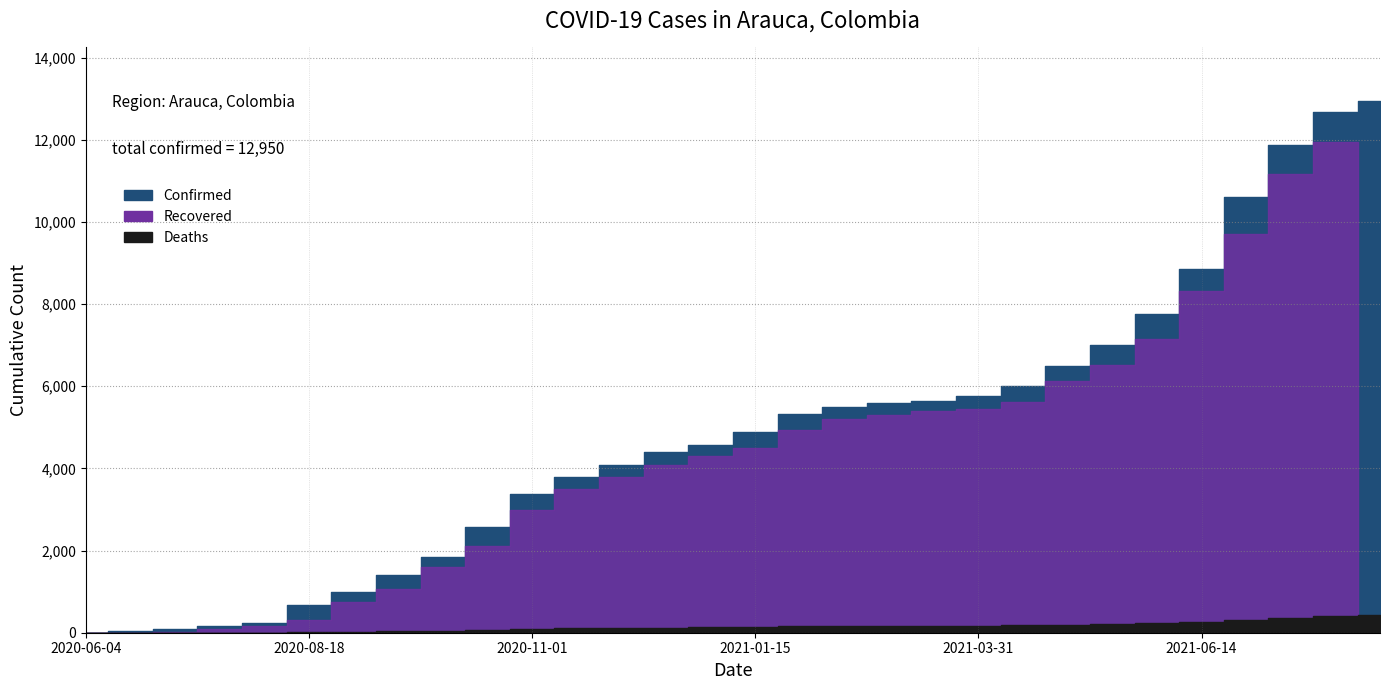

Rank the series by their average value, from lowest to highest.

Deaths, Recovered, Confirmed